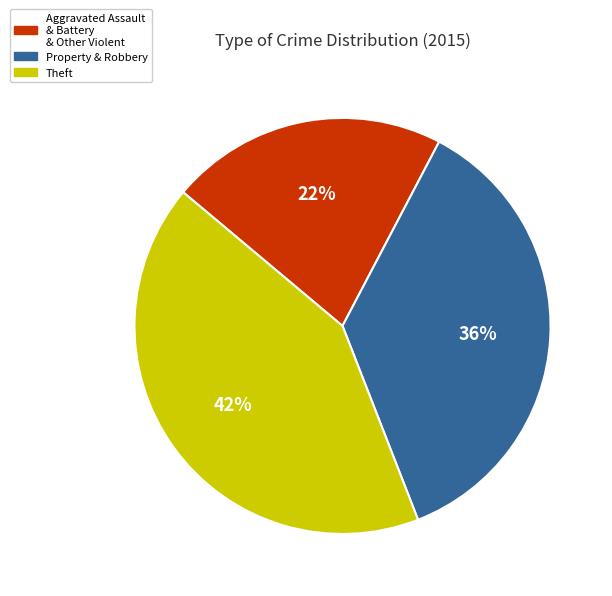

To the nearest percent, what portion does Aggravated Assault & Battery & Other Violent represent?

22%